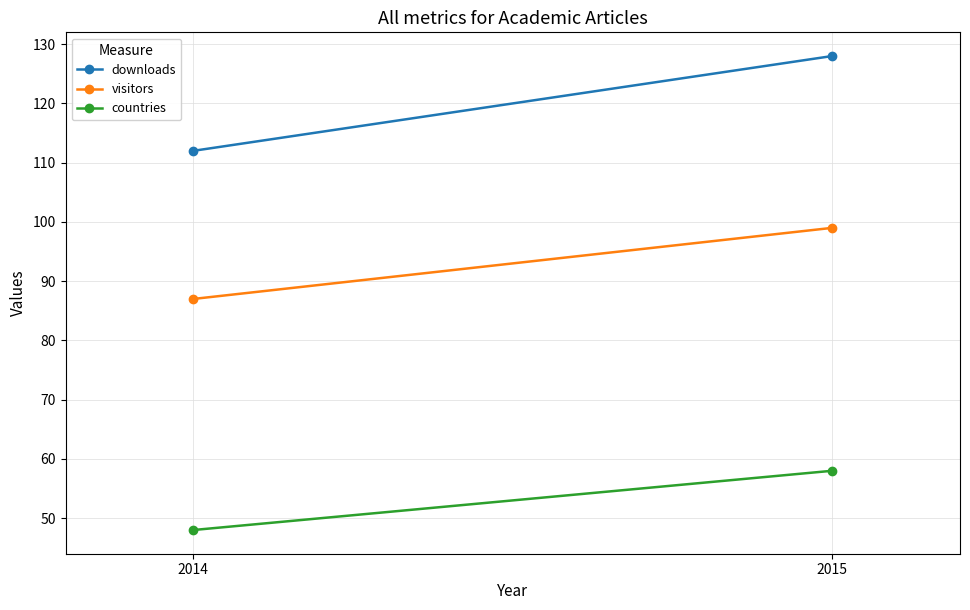

Which series has the largest total across all categories?

downloads